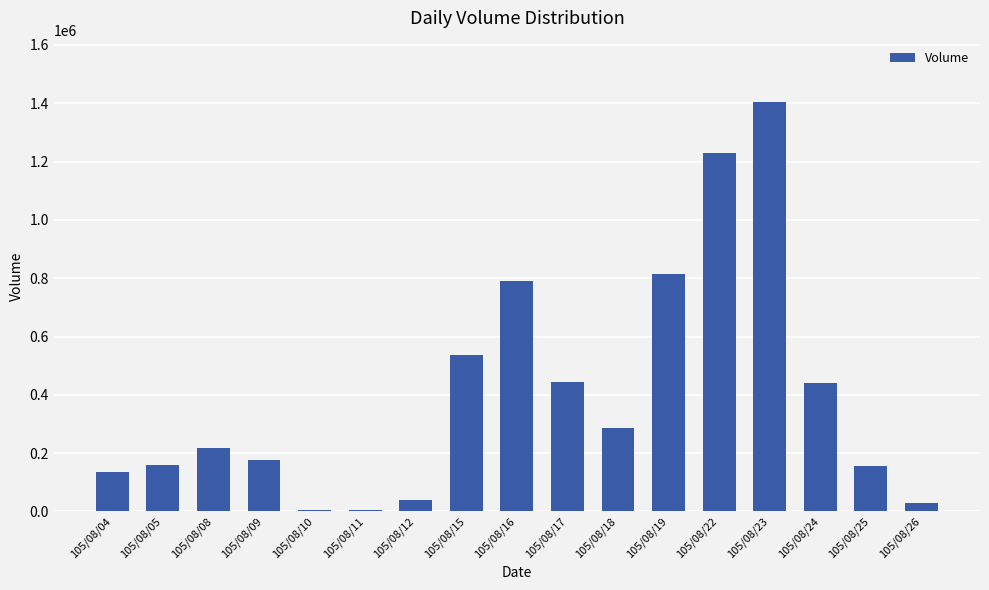

At which category does the chart reach its peak across all series?

105/08/23